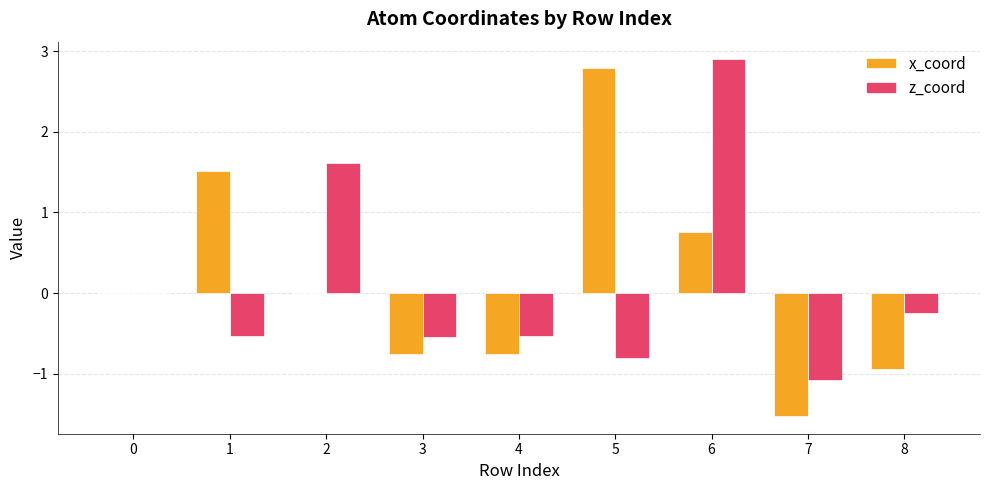

True or false: z_coord has a value of -0.5 at 3.

True